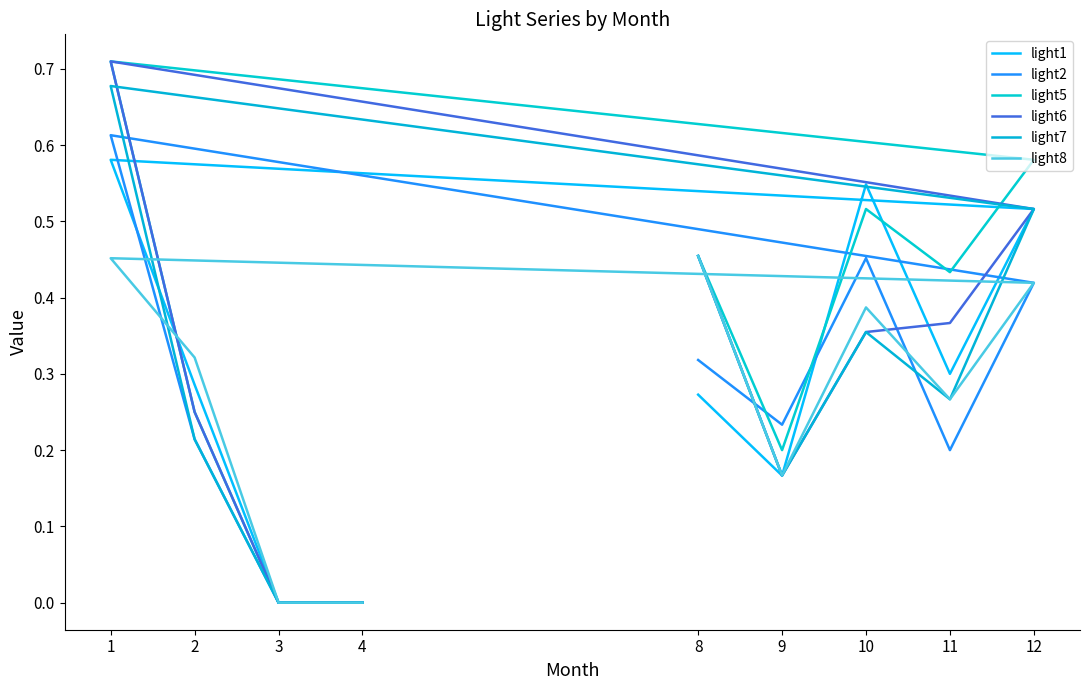

True or false: light6 has more than 1 interior local peaks.

False